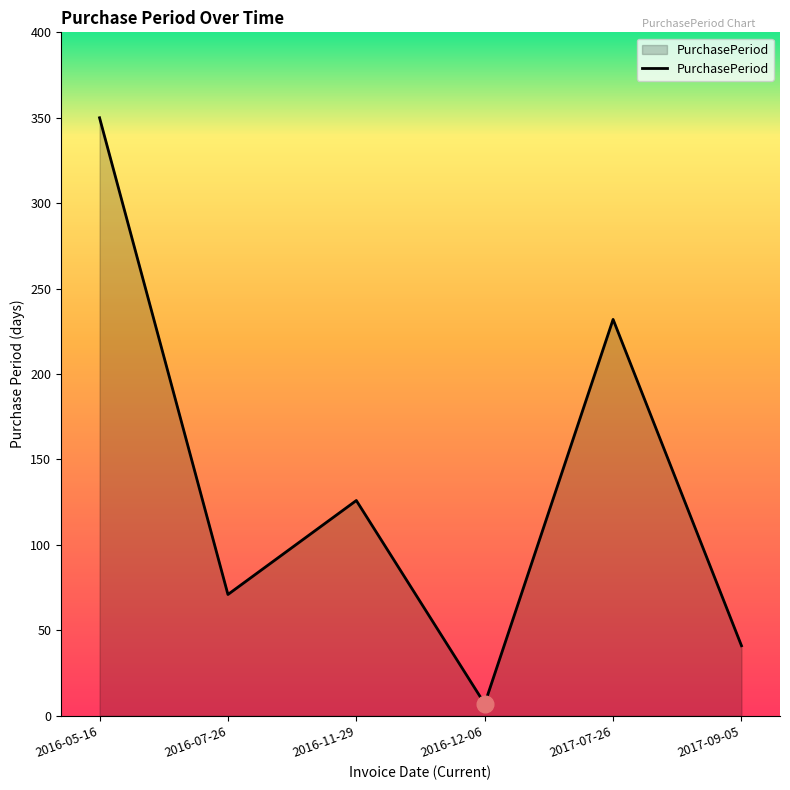

What is the difference between the maximum and minimum values?

343